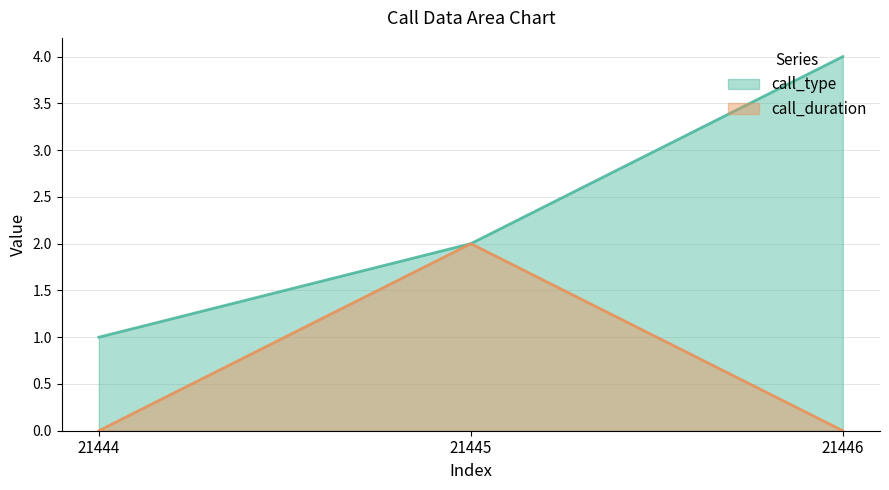

Rank the series at 21445 from highest to lowest value.

call_type, call_duration